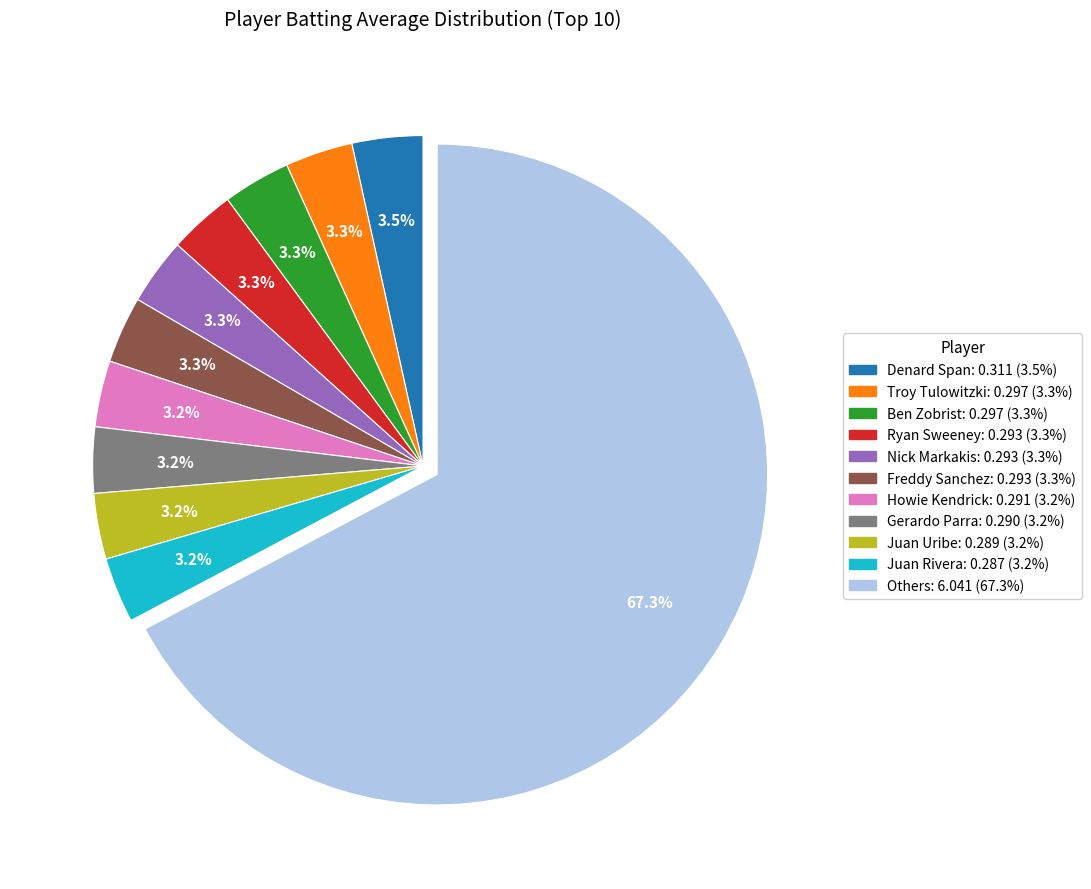

Does any single category account for the majority?

Yes